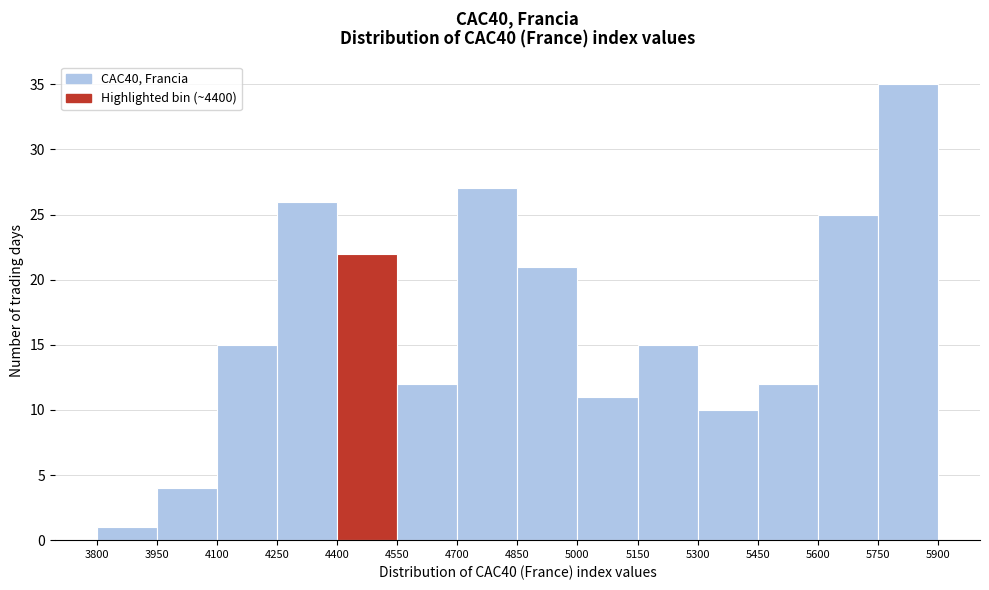

What is the height of the bar covering 3950 to 4100 on the x-axis? The values are not printed on the chart, so give them approximately, as read against the axis.

4